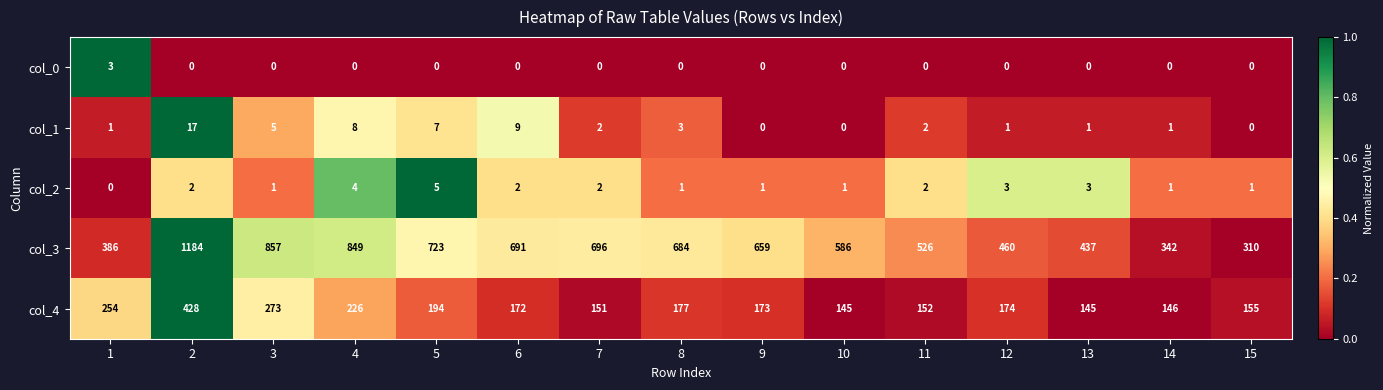

Which series has the largest range (max minus min)?

col_3